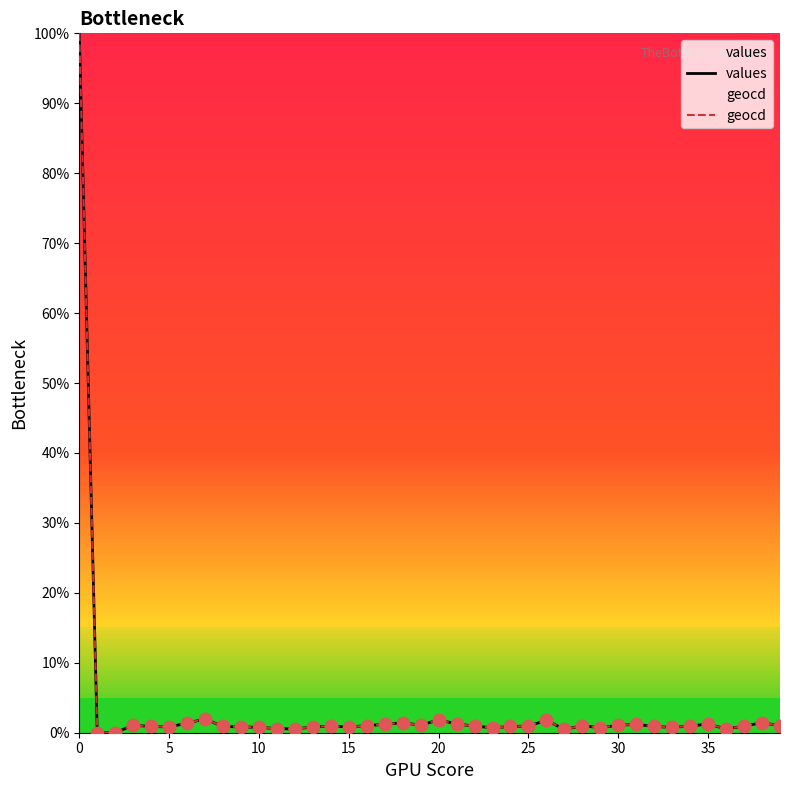

What is the maximum value shown in the chart?

100.0